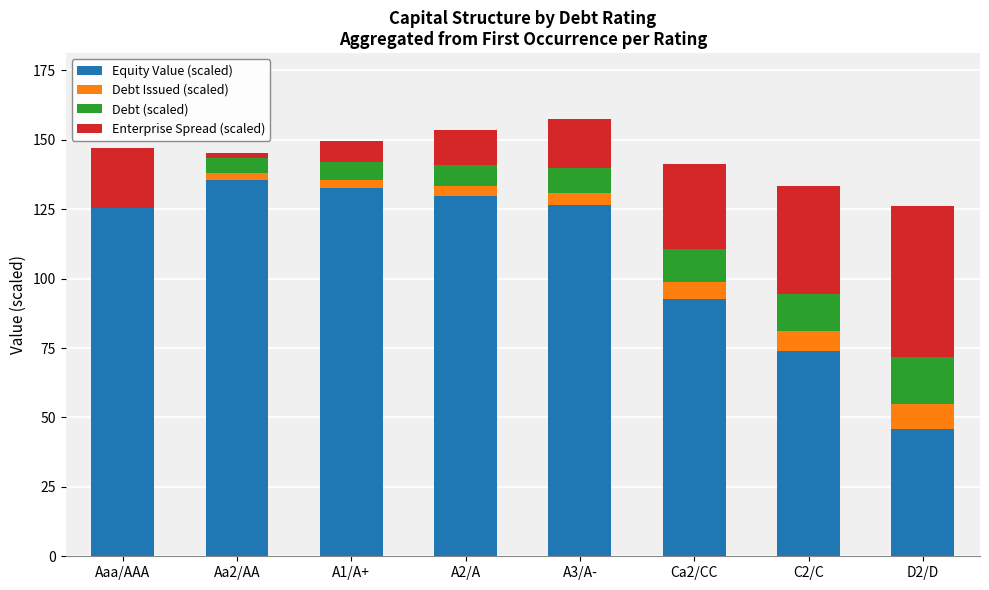

What is the minimum value for Equity Value (scaled)?

45.7